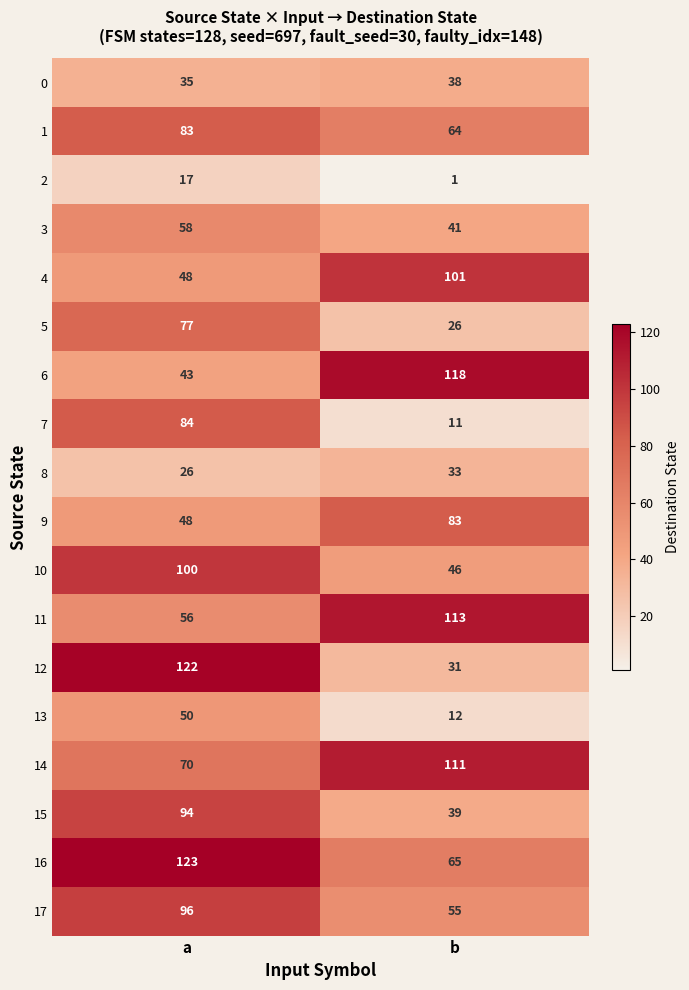

What is the difference between the 14 values at a and b?

41